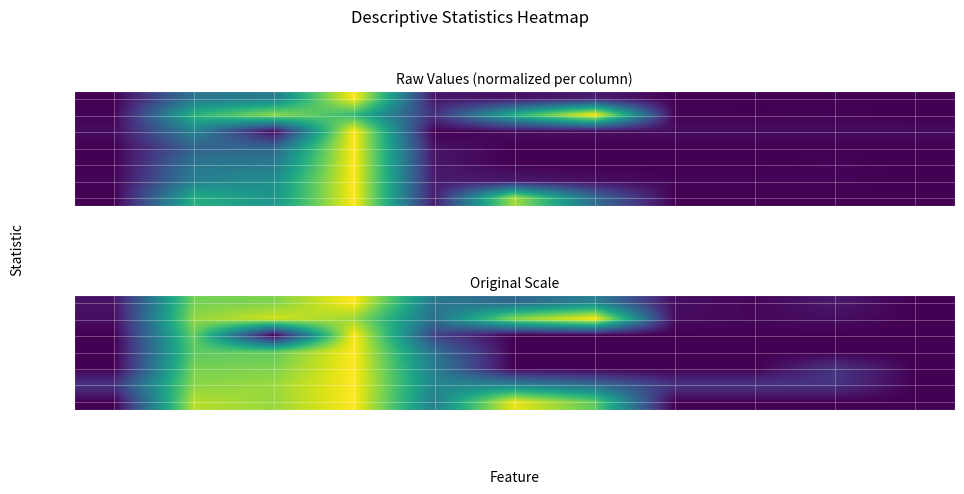

What is the spread (max minus min) of values at Triceps_ST?

1.0